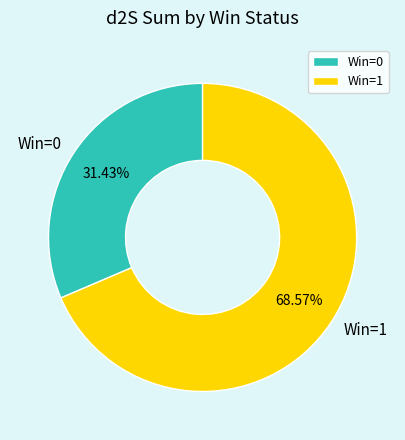

Rank the categories by value from highest to lowest.

Win=1, Win=0